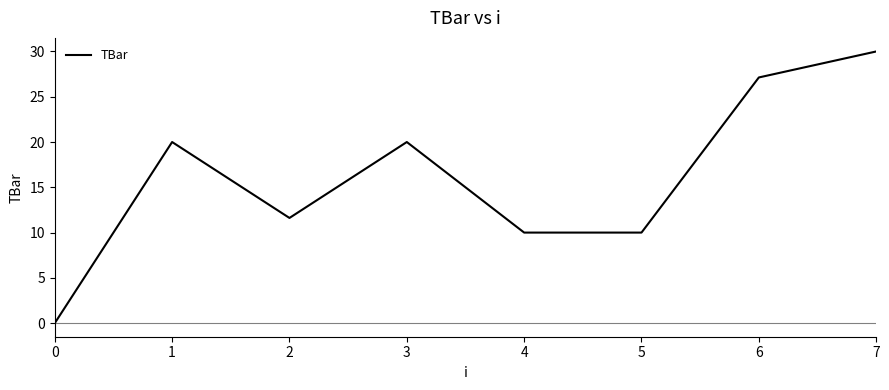

What is the difference between the values at 3 and 6?

7.1